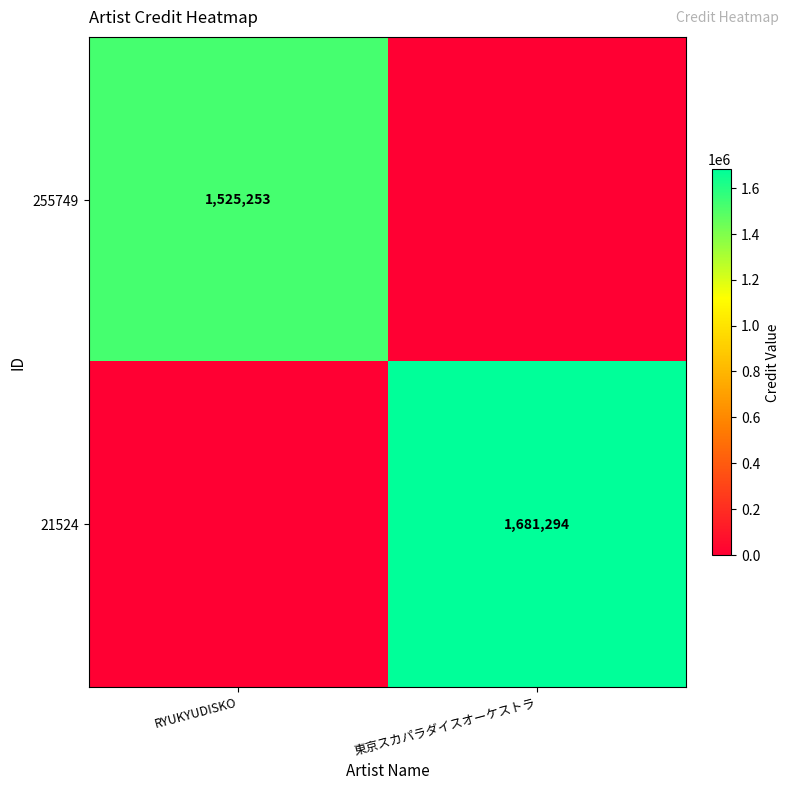

Is the value of 21524 at 東京スカパラダイスオーケストラ greater than the value of 255749 at RYUKYUDISKO?

Yes